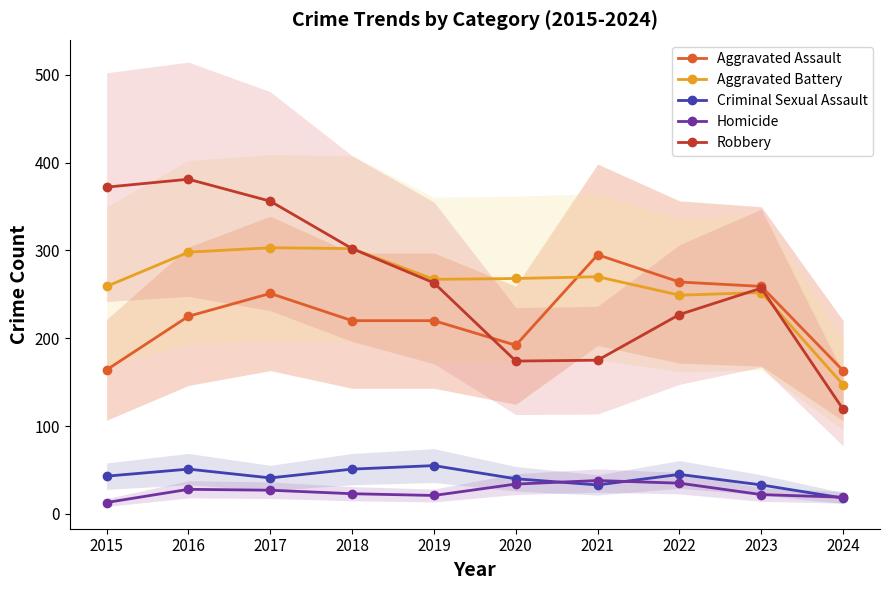

Does the chart have visible grid lines?

No